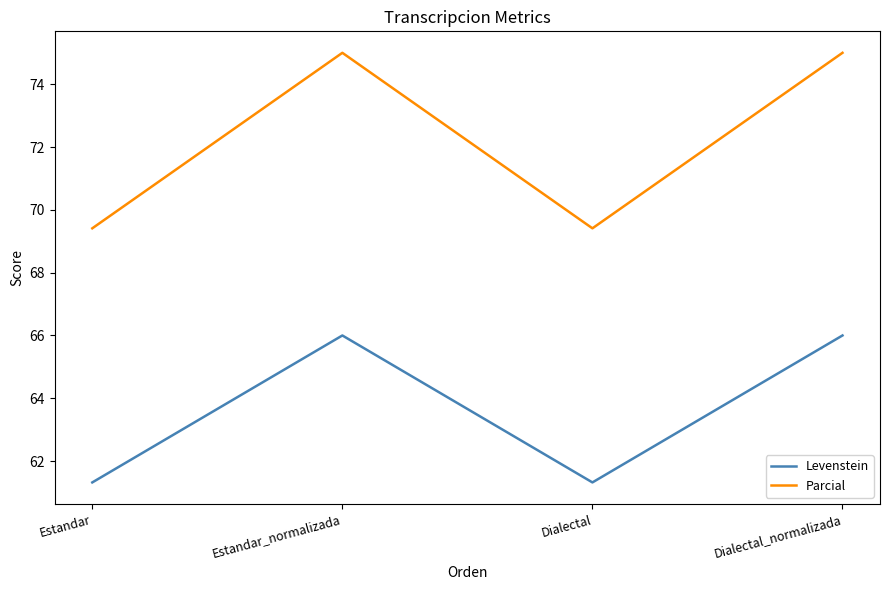

How many series are shown in this chart?

2